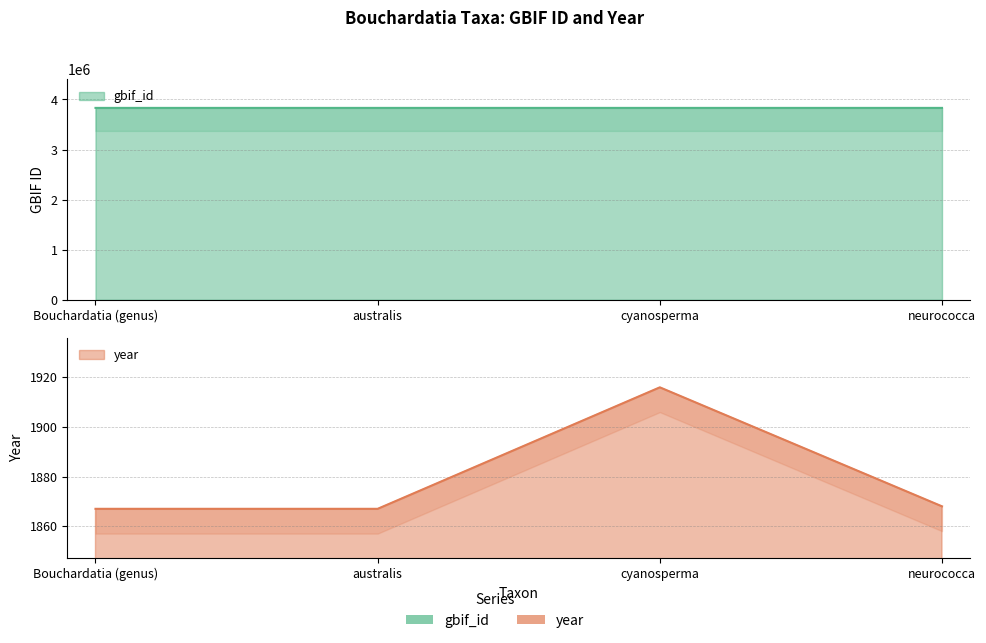

How many lines are shown in the chart?

2